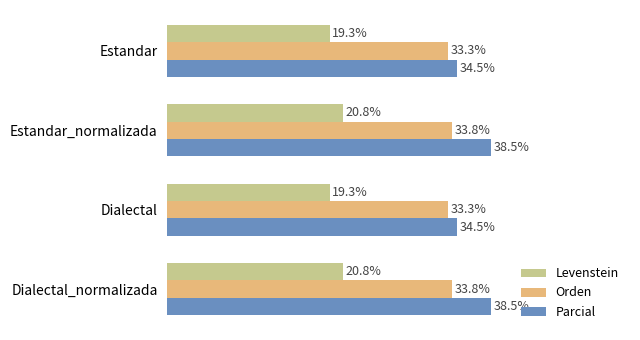

Which series has the widest spread of values?

Parcial